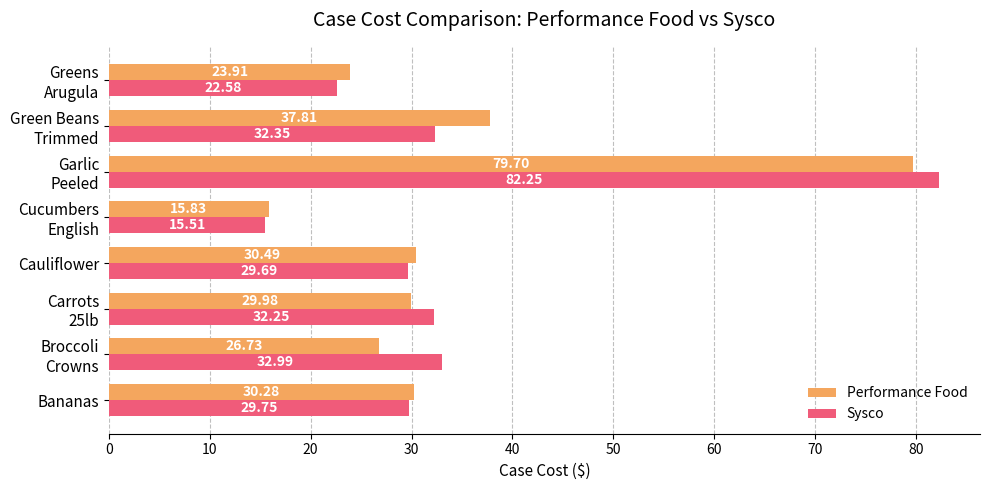

Which category has the highest value across all series?

Garlic
Peeled